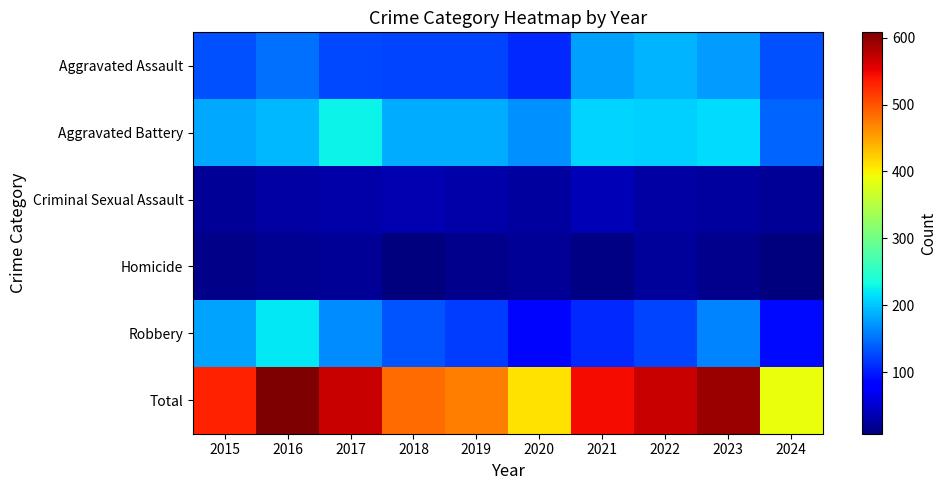

What is the total value across all series at 2020?

820